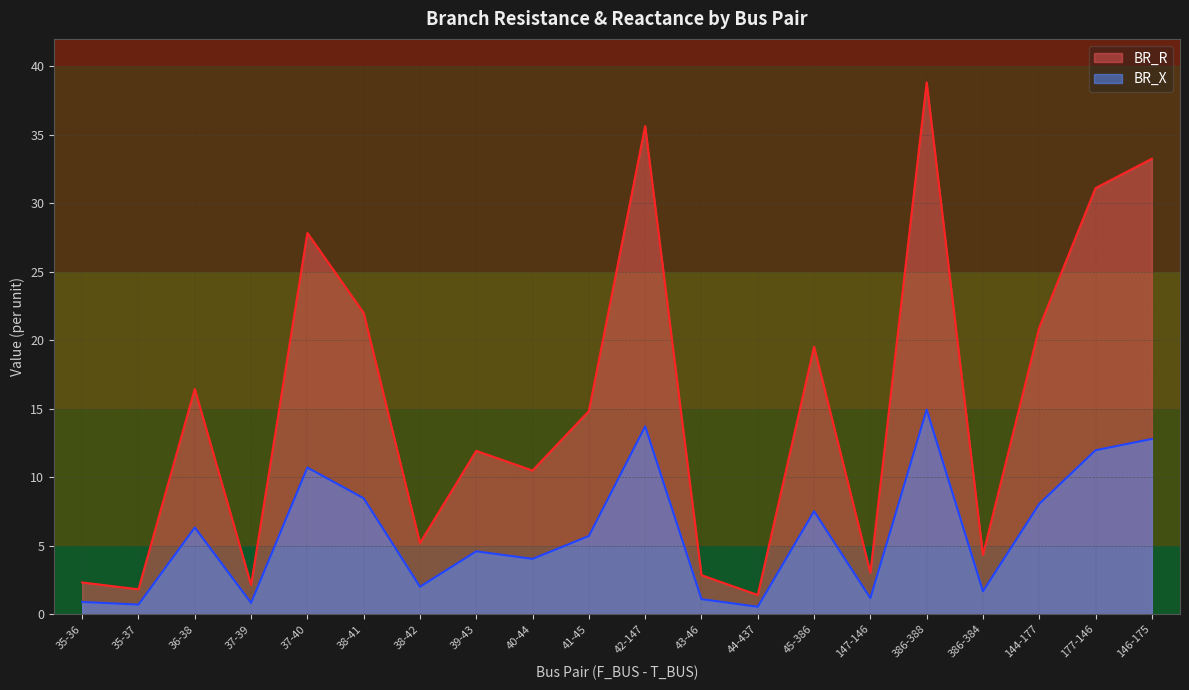

Which has a higher value, 35-37 or 43-46?

43-46